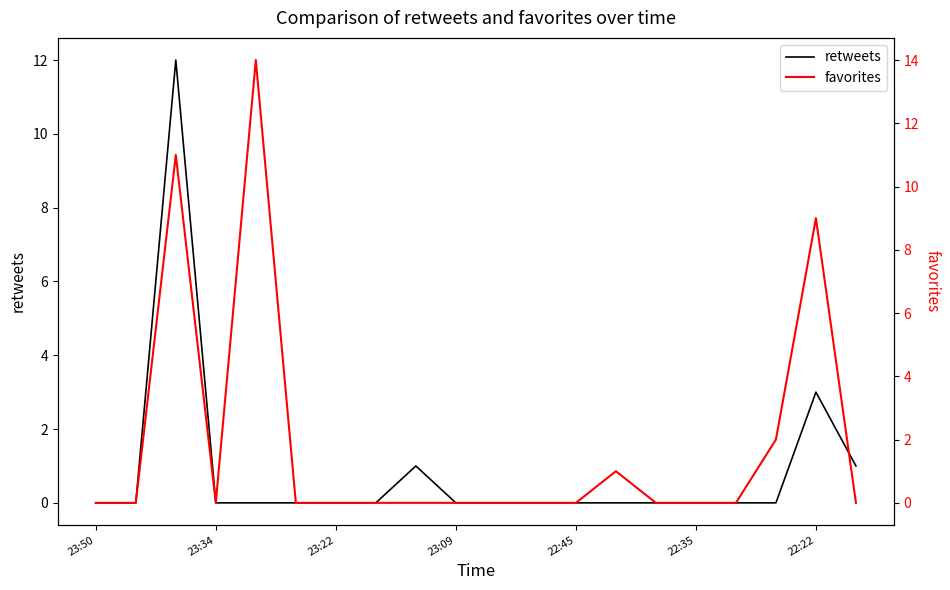

What is the highest value of the favorites series?

14